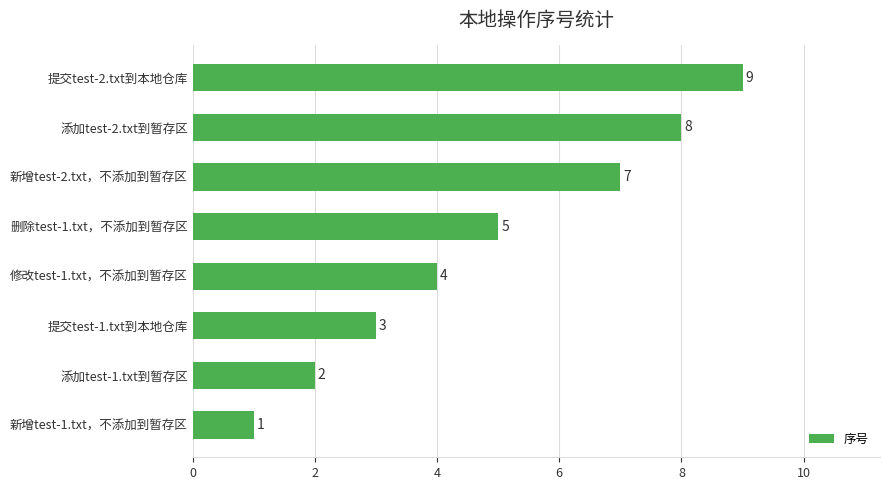

Is it true that the value at 删除test-1.txt，不添加到暂存区 is 5?

True